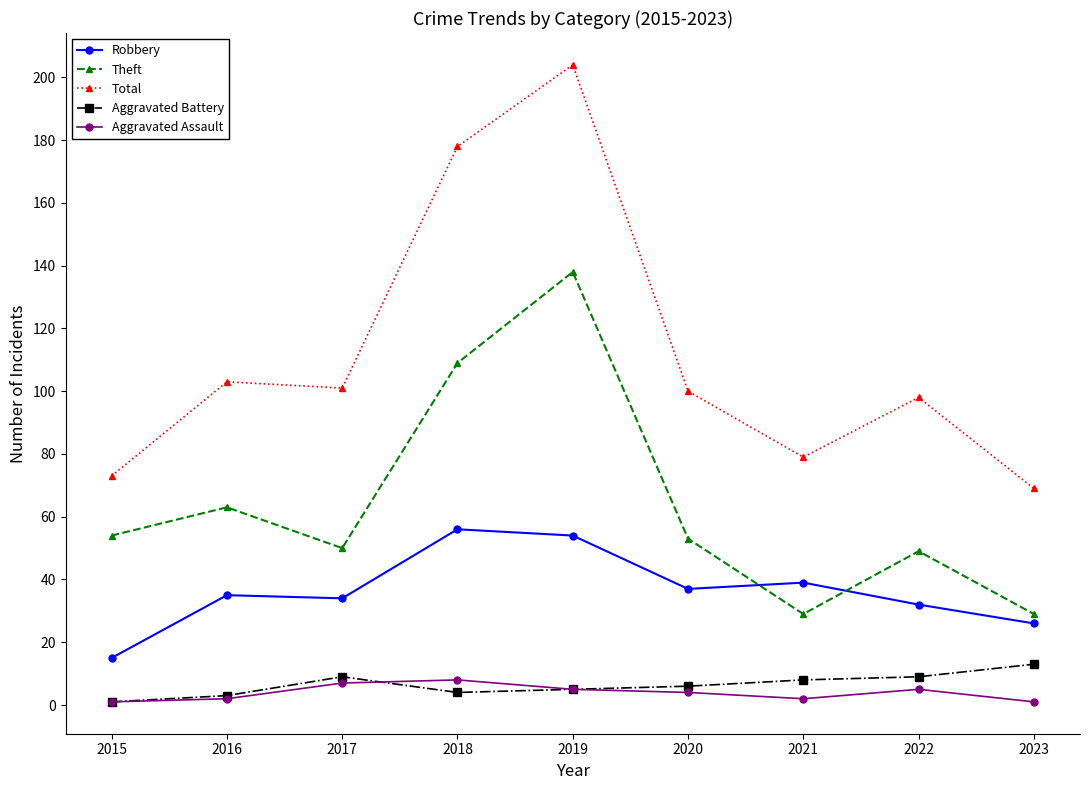

True or false: Total has a value of 178 at 2018.

True